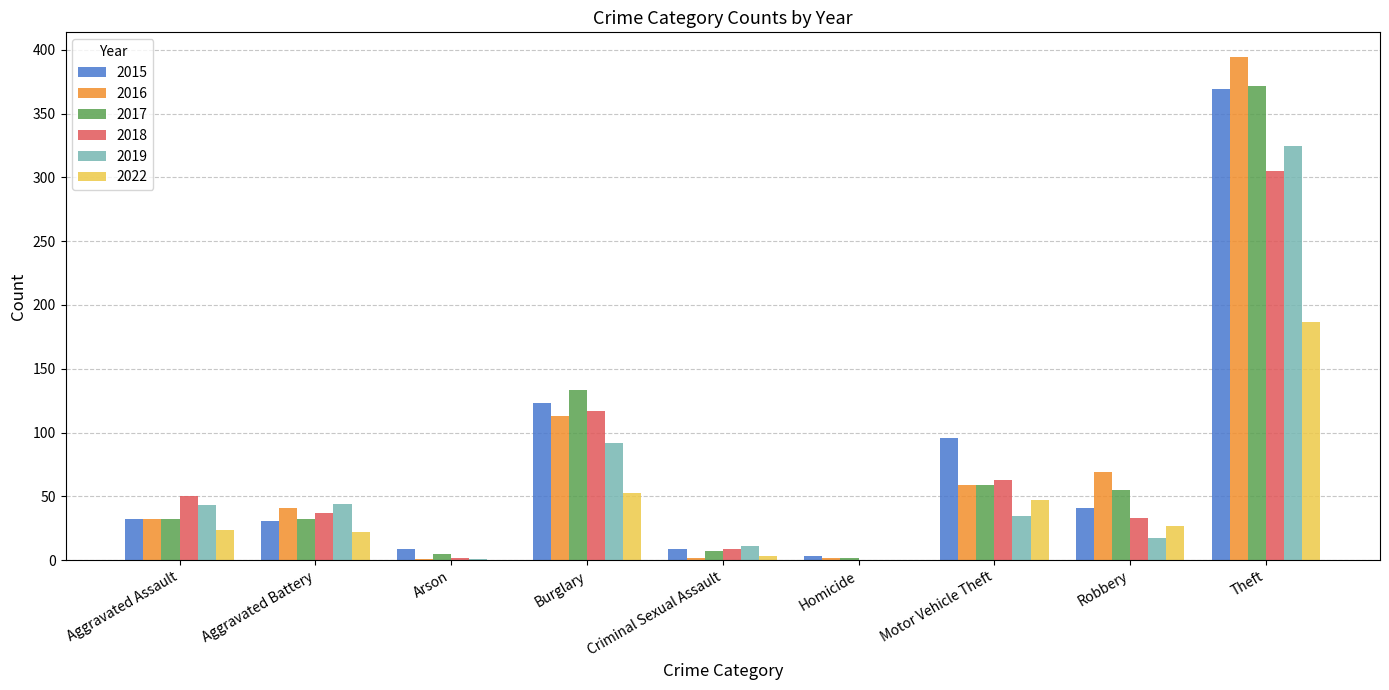

What is the sum of all 2019 values?

568